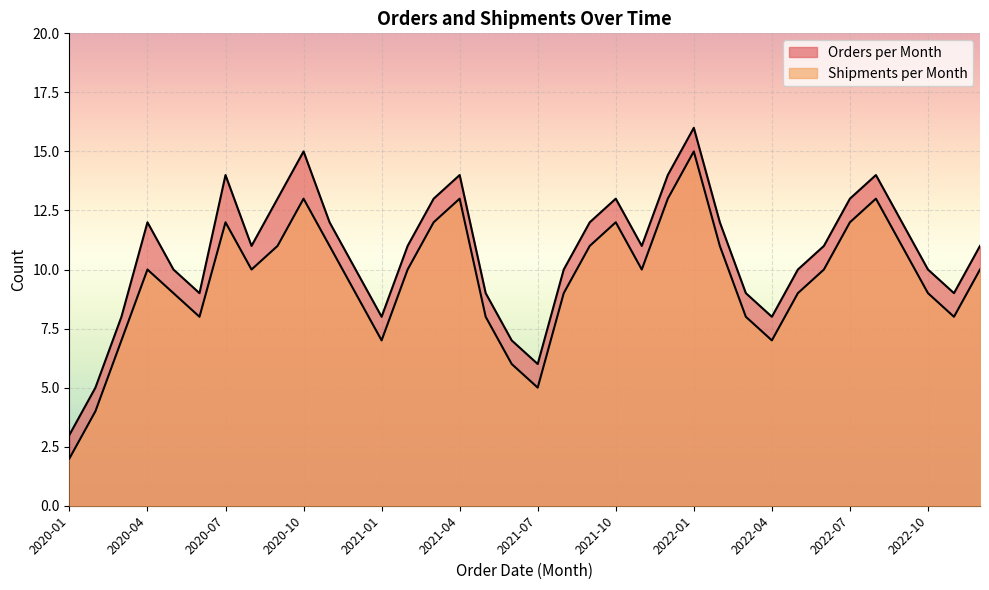

Reading left to right, transcribe all the data shown in this chart.

Orders per Month: 2020-01=3	2020-02=5	2020-03=8	2020-04=12	2020-05=10	2020-06=9	2020-07=14	2020-08=11	2020-09=13	2020-10=15	2020-11=12	2020-12=10	2021-01=8	2021-02=11	2021-03=13	2021-04=14	2021-05=9	2021-06=7	2021-07=6	2021-08=10	2021-09=12	2021-10=13	2021-11=11	2021-12=14	2022-01=16	2022-02=12	2022-03=9	2022-04=8	2022-05=10	2022-06=11	2022-07=13	2022-08=14	2022-09=12	2022-10=10	2022-11=9	2023-01=11
Shipments per Month: 2020-01=2	2020-02=4	2020-03=7	2020-04=10	2020-05=9	2020-06=8	2020-07=12	2020-08=10	2020-09=11	2020-10=13	2020-11=11	2020-12=9	2021-01=7	2021-02=10	2021-03=12	2021-04=13	2021-05=8	2021-06=6	2021-07=5	2021-08=9	2021-09=11	2021-10=12	2021-11=10	2021-12=13	2022-01=15	2022-02=11	2022-03=8	2022-04=7	2022-05=9	2022-06=10	2022-07=12	2022-08=13	2022-09=11	2022-10=9	2022-11=8	2023-01=10